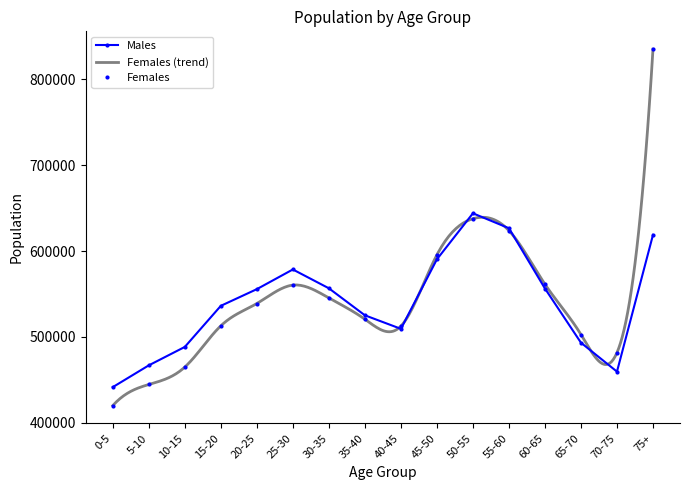

Rank the series by their average value, from highest to lowest.

Females, Males